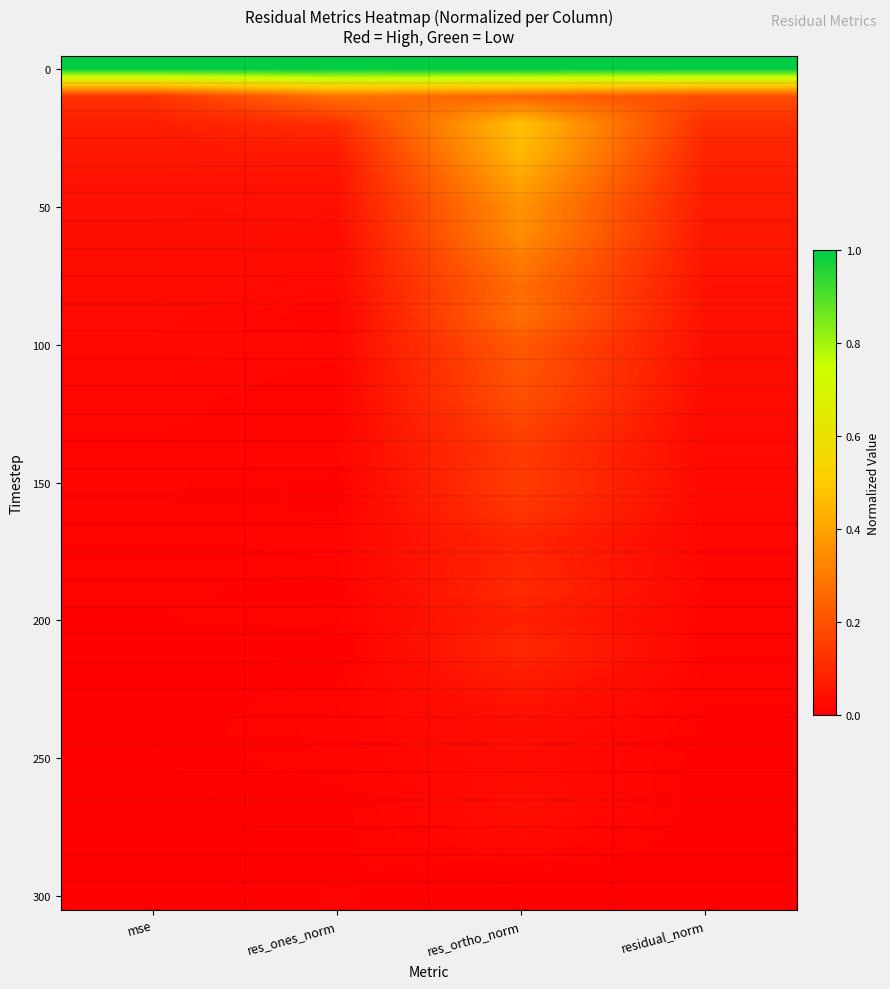

At which category is the sum across all series the highest?

res_ortho_norm